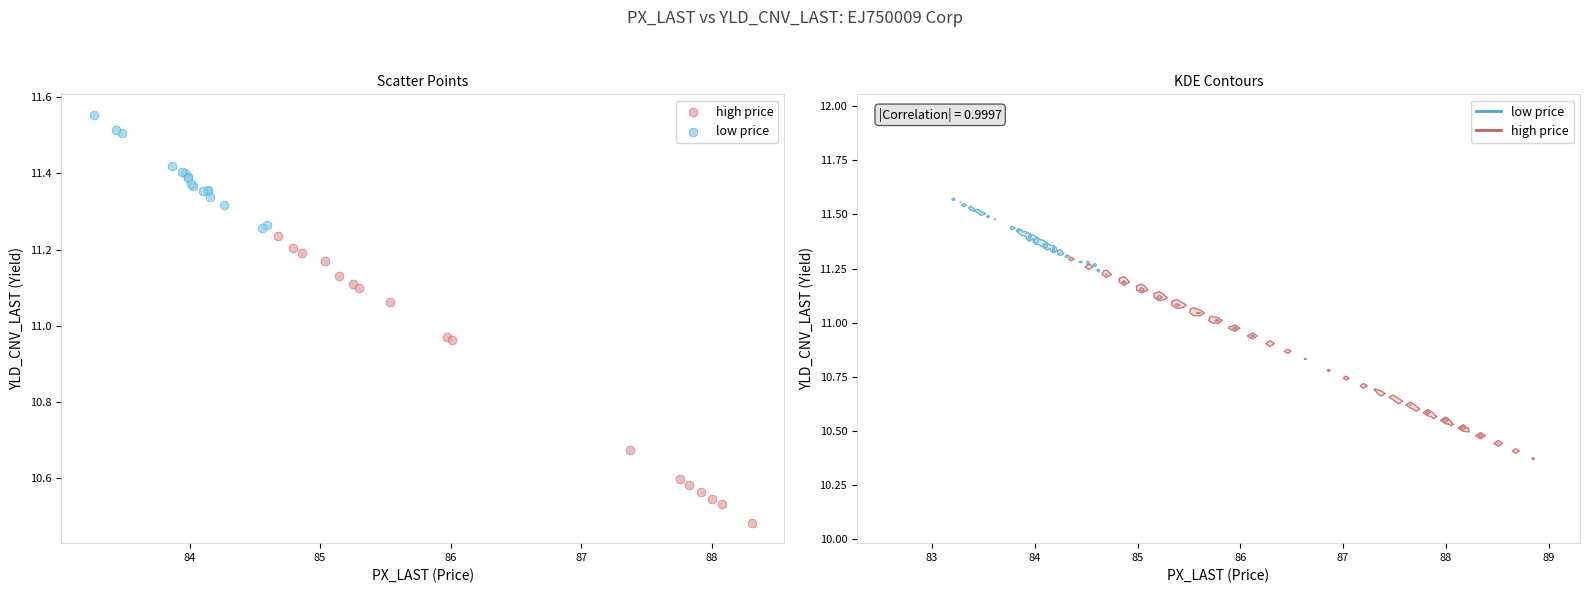

What are all the series names shown in the legend?

high price, low price